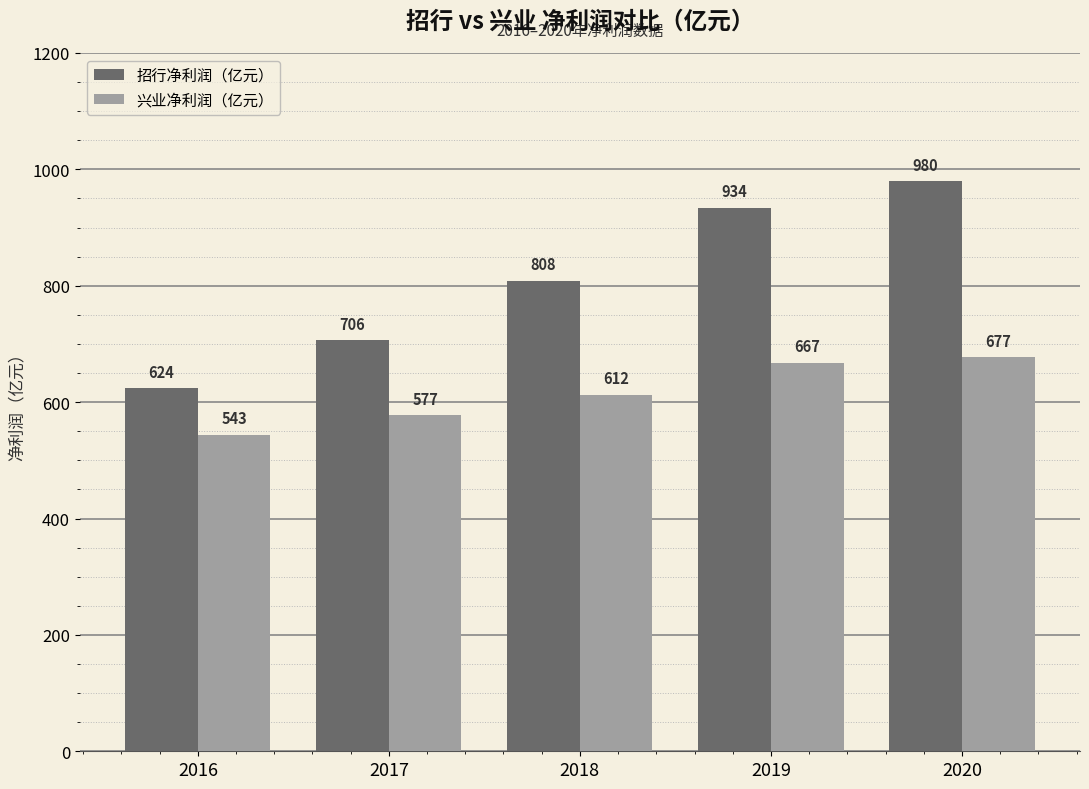

Rank the series by their maximum value, from highest to lowest.

招行净利润（亿元）, 兴业净利润（亿元）